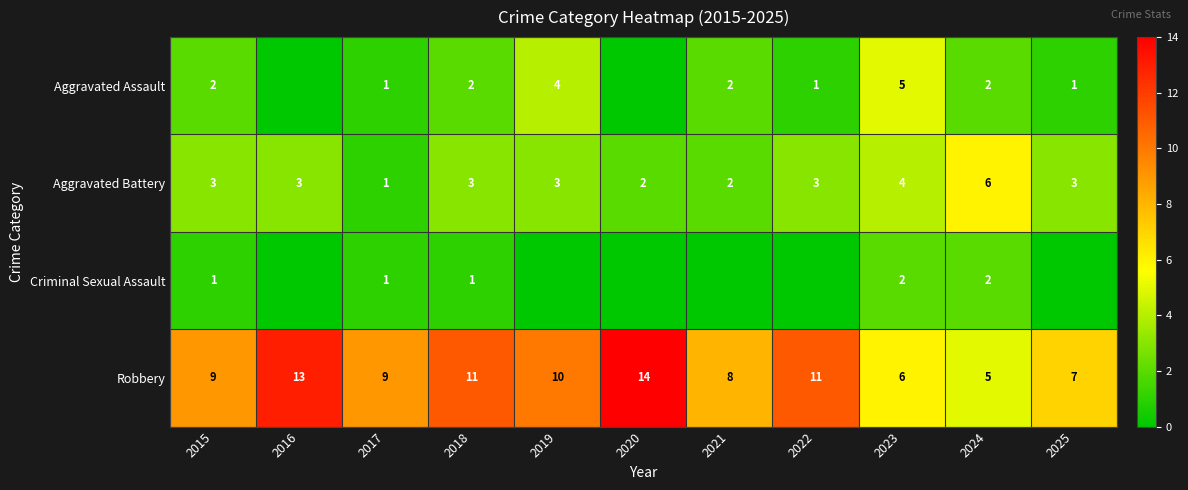

Is the value of Aggravated Battery at 2018 greater than the value of Robbery at 2023?

No